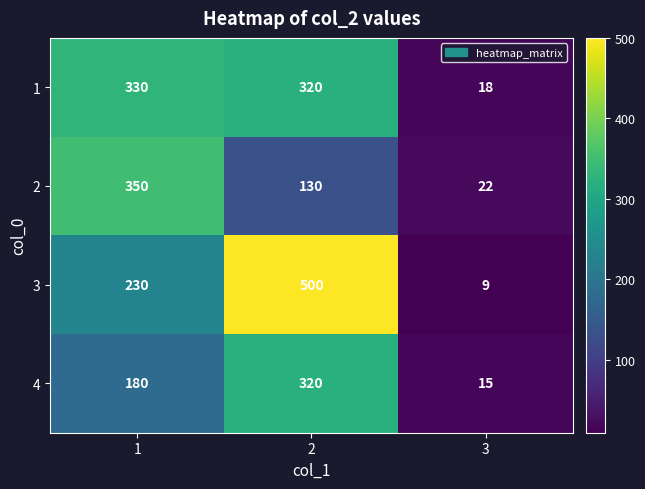

Is it true that 3 equals 5 at 3?

False